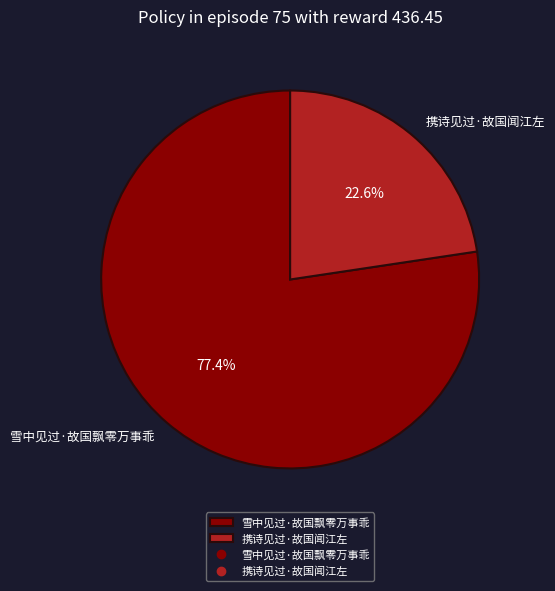

What is the ratio of the value at 雪中见过·故国飘零万事乖 to the value at 携诗见过·故国闻江左?

3.4